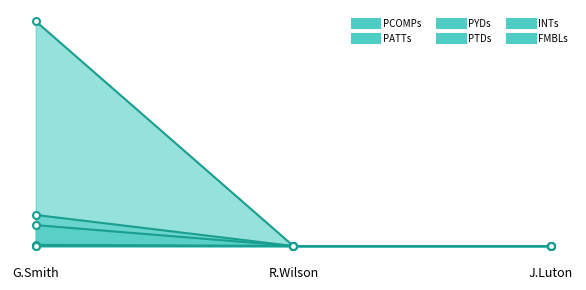

Which series changed the most between G.Smith and J.Luton?

FMBLs